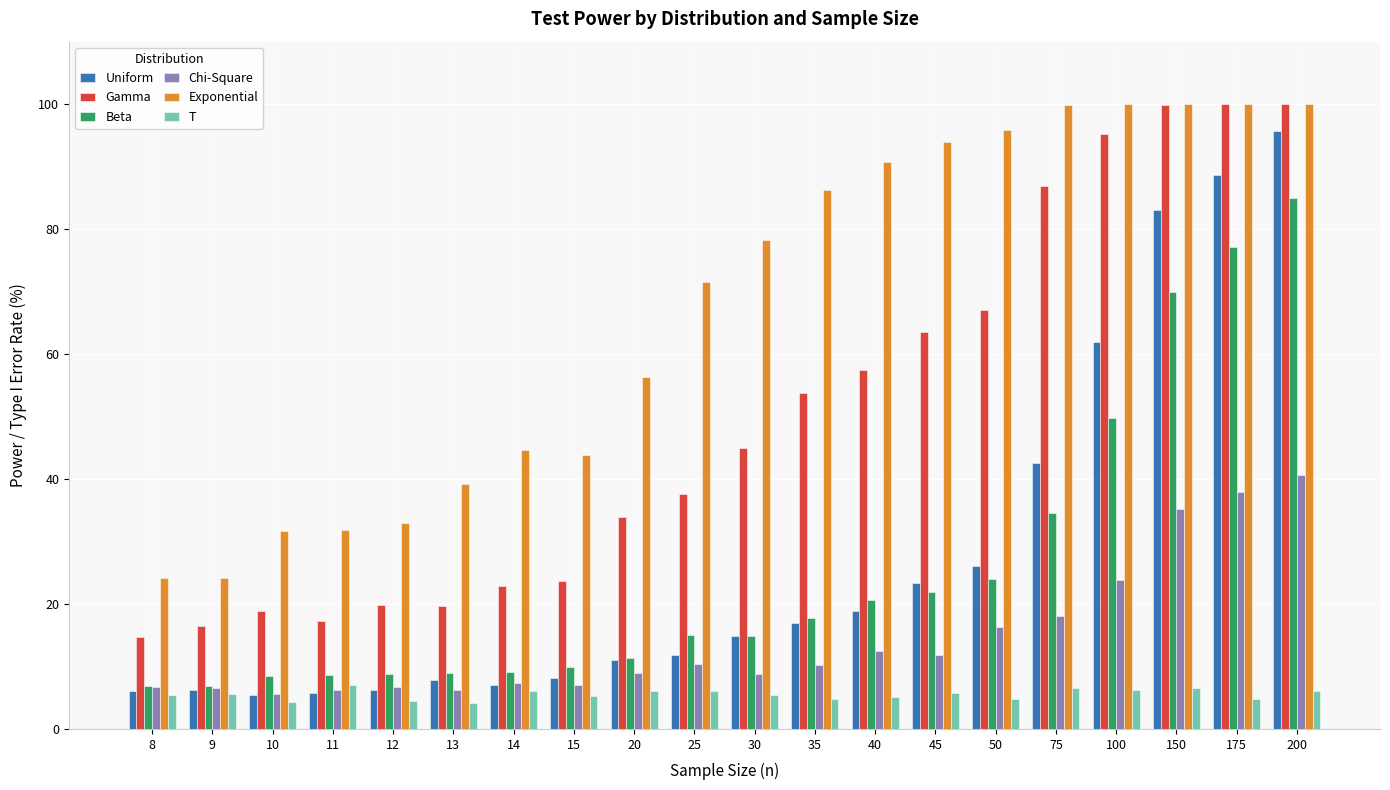

What is the sum of the Uniform values at 9 and 12?

12.5